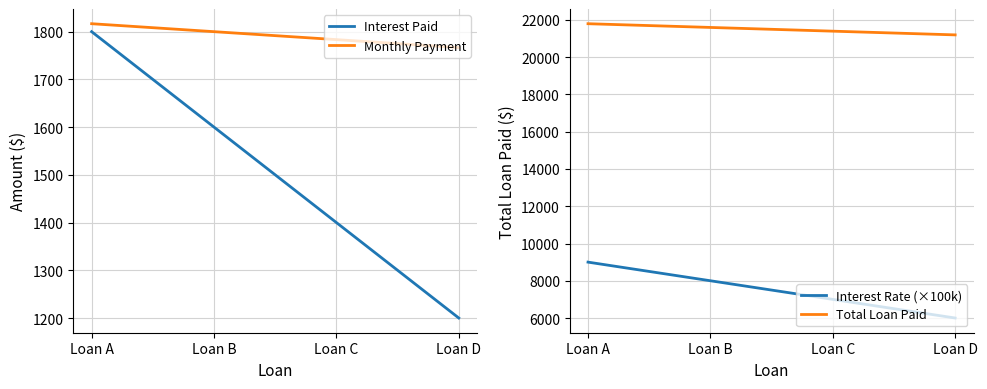

True or false: Interest Rate (×100k) and Interest Paid intersect in this chart.

False